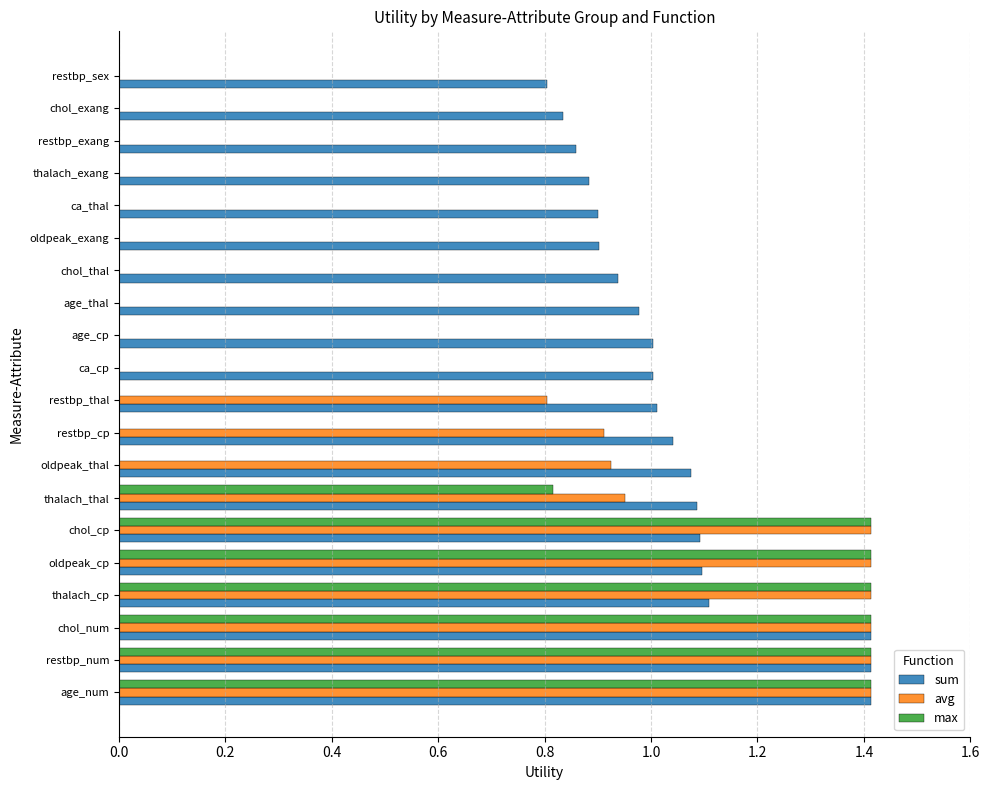

Is it true that avg equals 0.0 at oldpeak_exang?

True